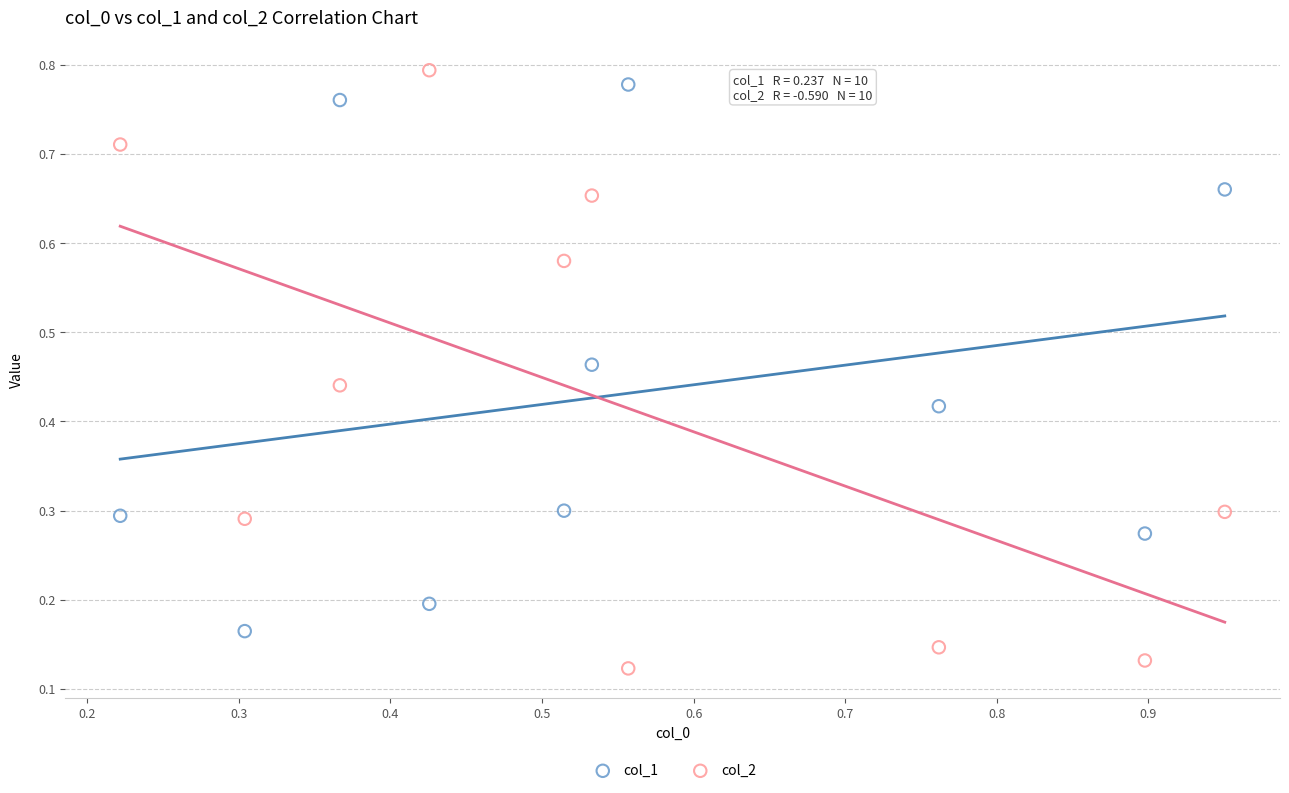

What are all the series names shown in the legend?

col_1, col_2